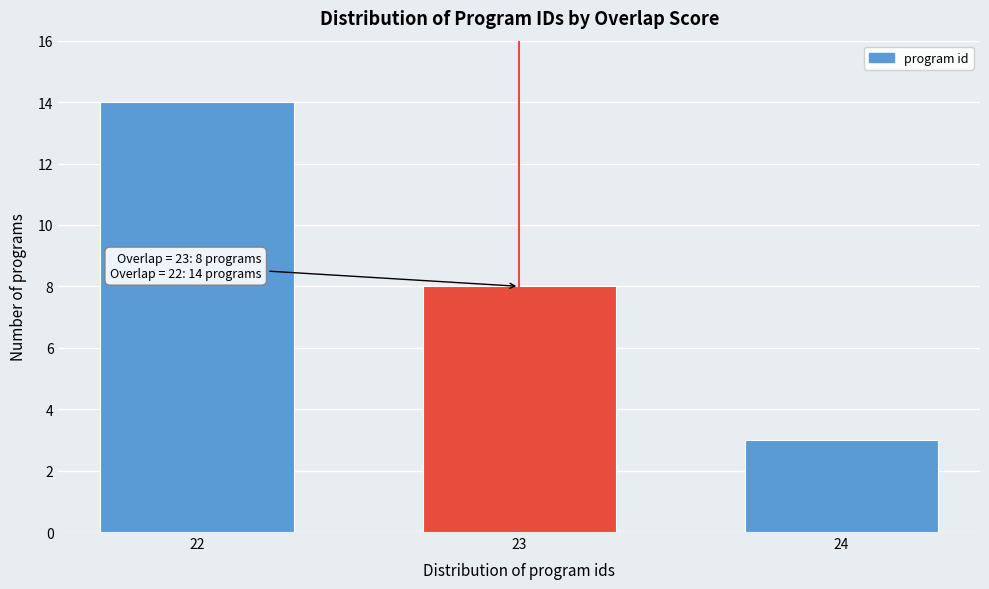

Reading right to left, transcribe all the data shown in this chart.

24=3	23=8	22=14